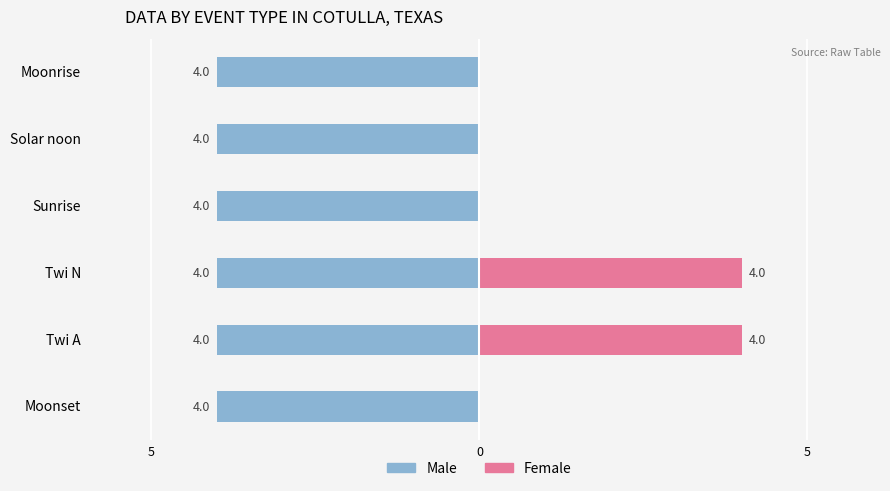

How many distinct data groups are displayed?

2